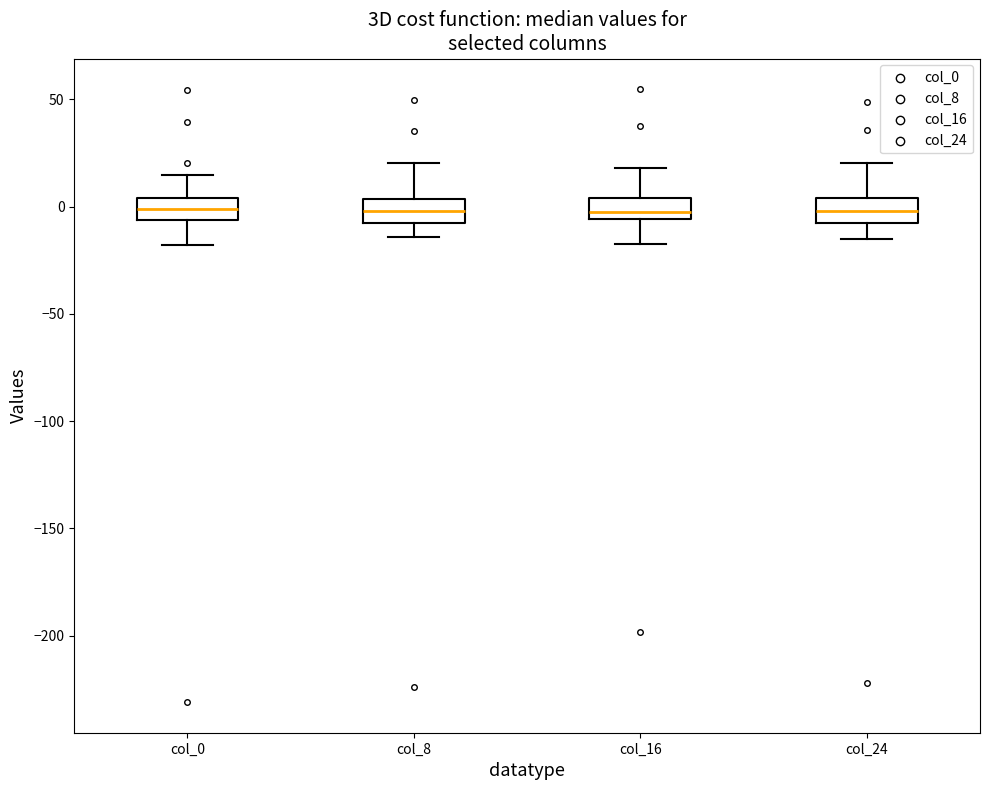

Reading left to right, transcribe this box plot: for each box, give where its median line is, the range the box spans, and where its two whiskers end, as read against the y-axis. The values are not printed on the chart, so give them approximately, as read against the axis.

col_0: median 0, box -5 to 5, whiskers -20 to 15
col_8: median 0, box -10 to 5, whiskers -15 to 20
col_16: median -5 (just above the box's lower edge), box -5 to 5, whiskers -15 to 20
col_24: median 0, box -10 to 5, whiskers -15 to 20